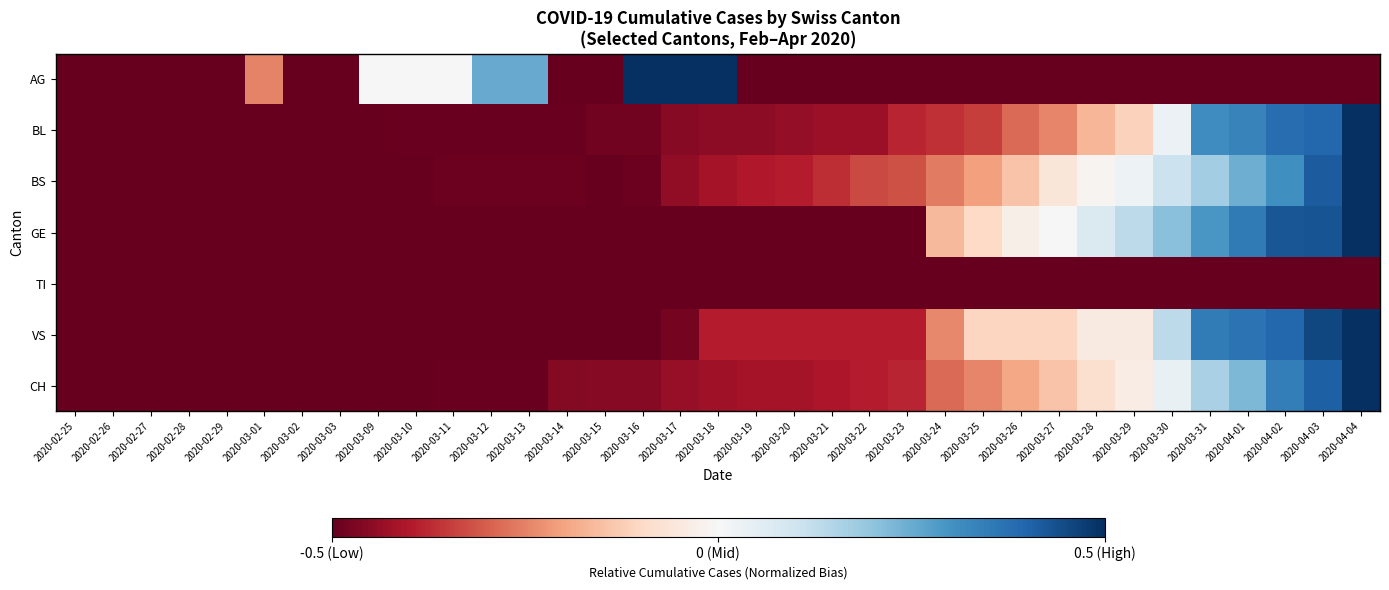

Which series has the widest spread of values?

AG